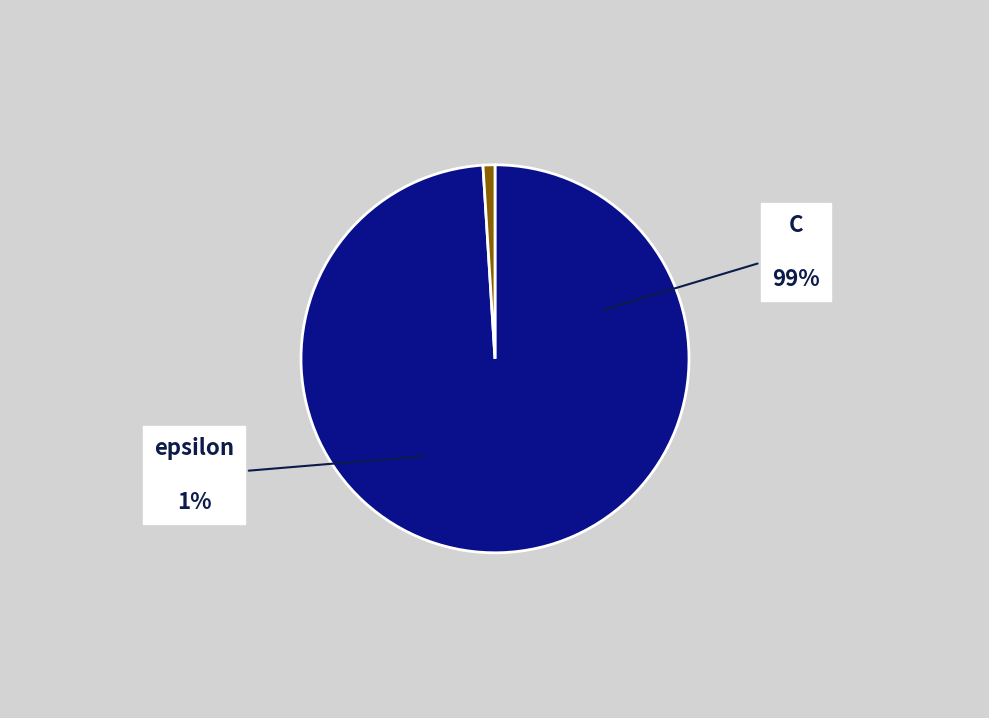

Which has a higher value, epsilon or C?

C